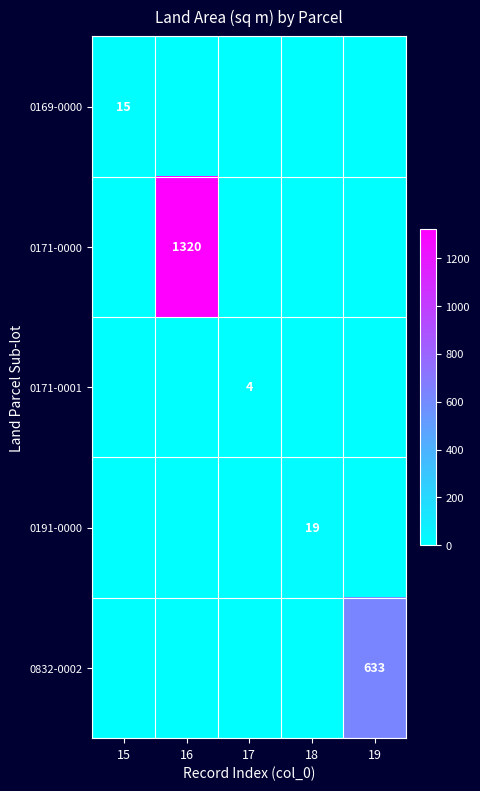

The value of 0169-0000 at 15 is 15. True or false?

True